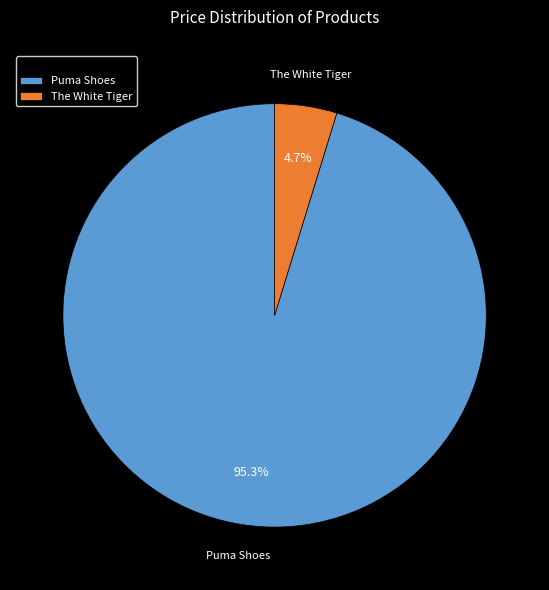

Is it true that Puma Shoes is 82% of the pie?

False